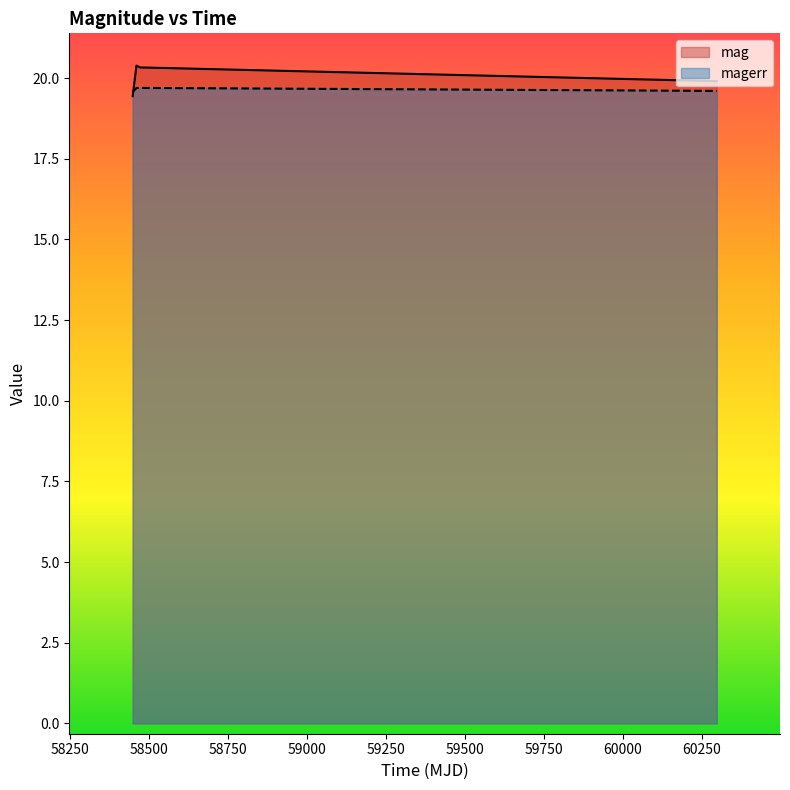

How many distinct data groups are displayed?

2